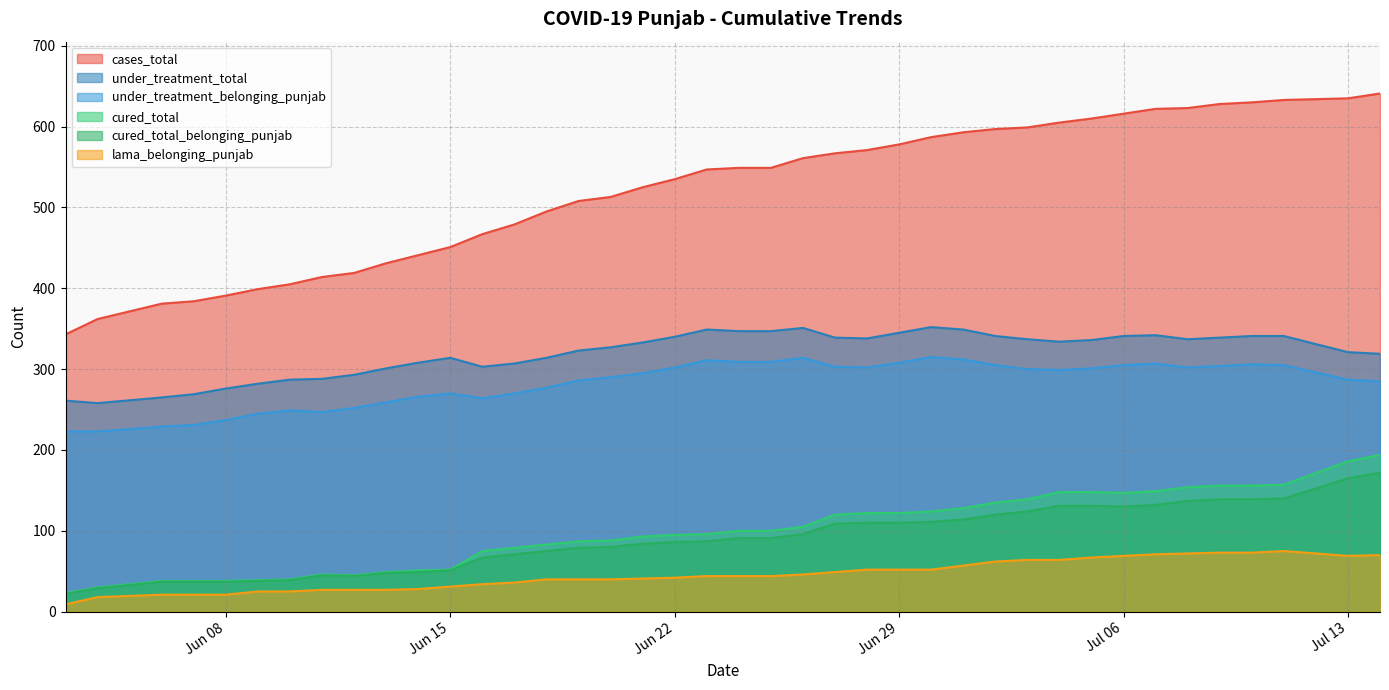

List the series in order of their peak value, highest first.

cases_total, under_treatment_total, under_treatment_belonging_punjab, cured_total, cured_total_belonging_punjab, lama_belonging_punjab